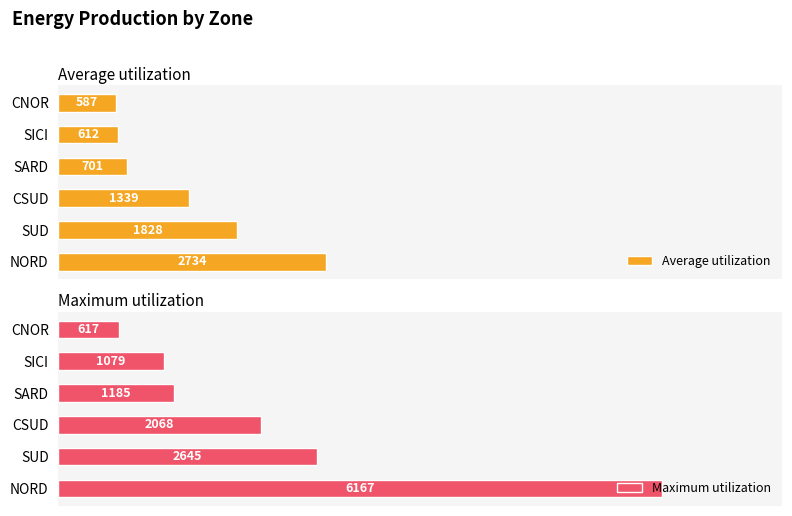

Which series has the largest range (max minus min)?

Maximum utilization